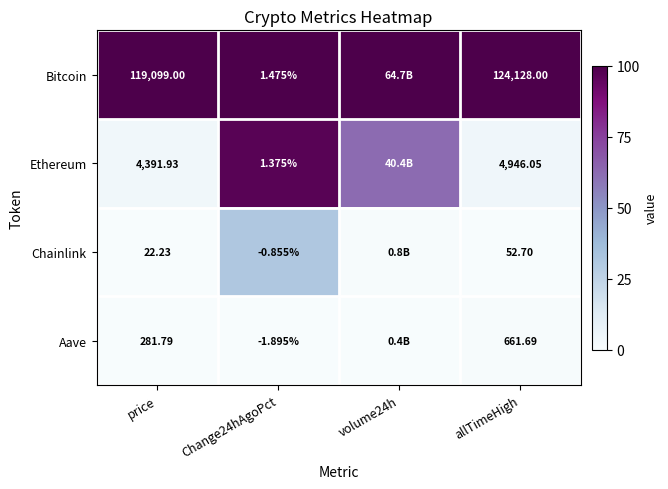

Between price and allTimeHigh, which series saw the biggest shift?

Bitcoin